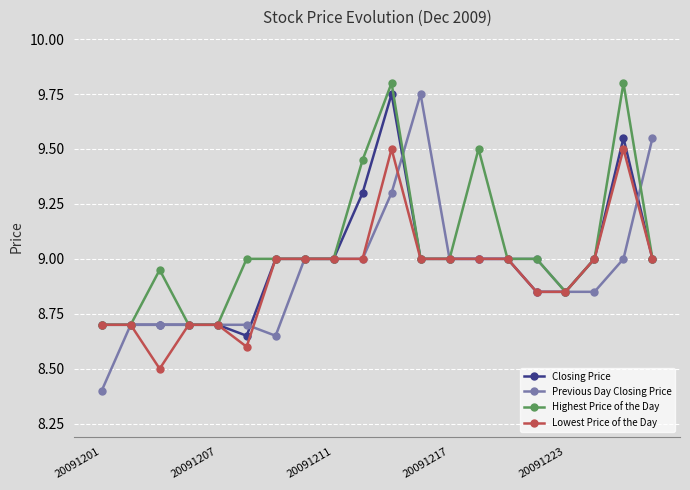

What is the lowest value of the Previous Day Closing Price series?

8.4